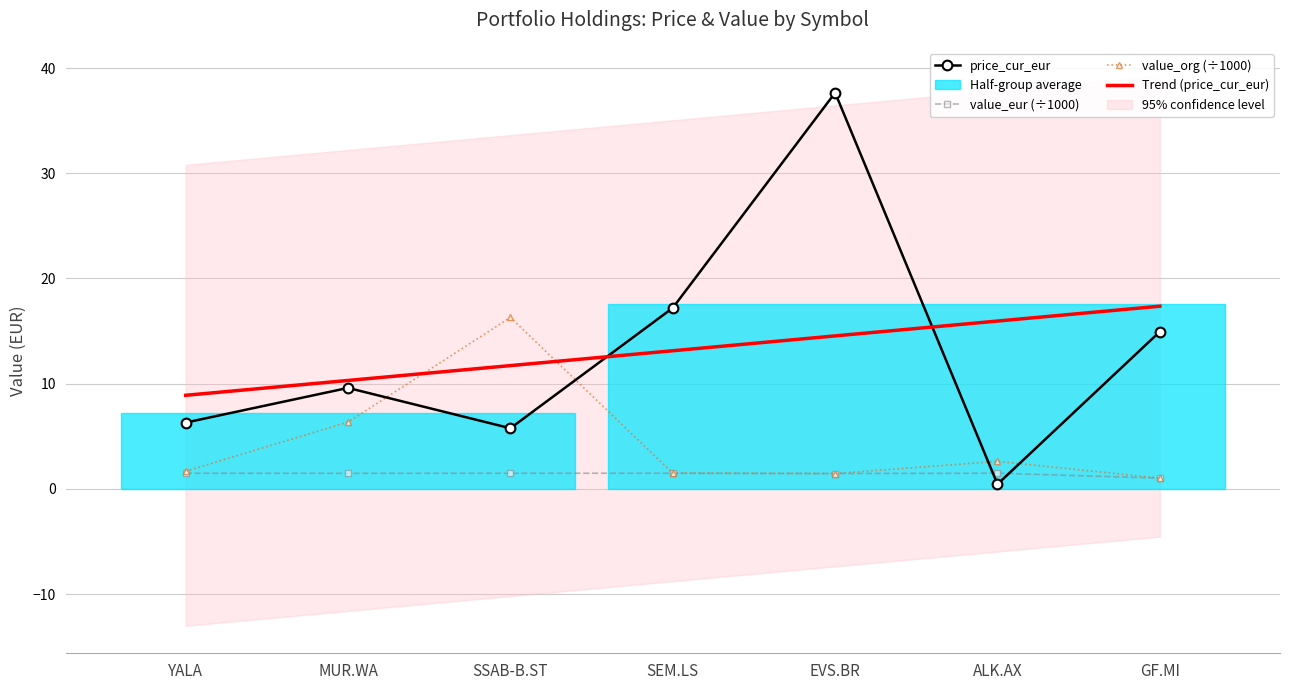

Between MUR.WA and ALK.AX, which series saw the biggest shift?

price_cur_eur